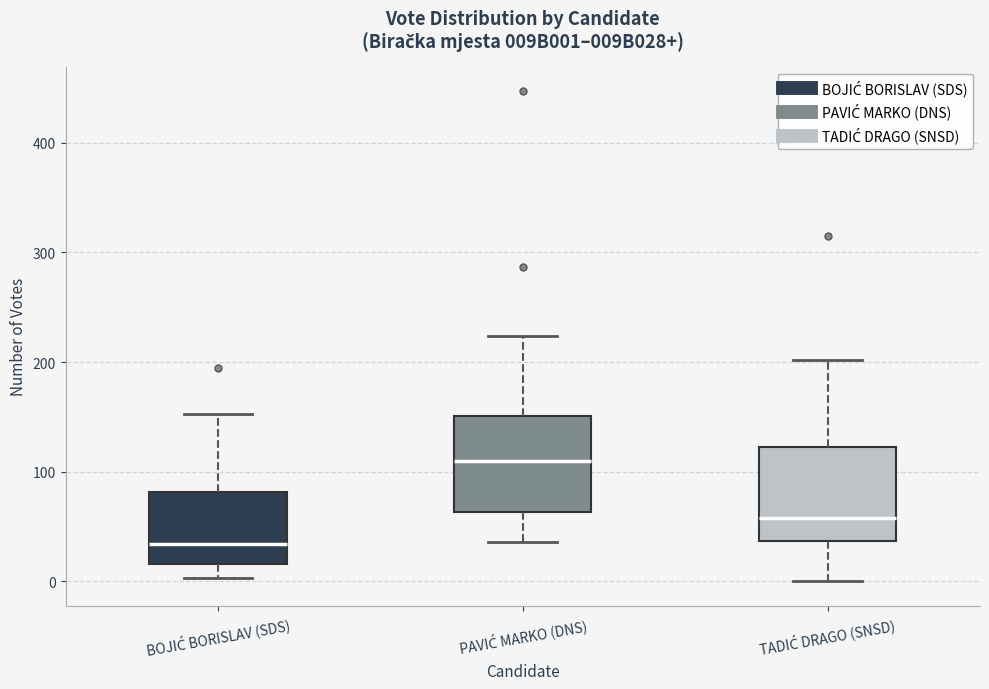

Reading left to right, read every box against the y-axis: the position of its median line, the range the box covers, and the ends of its whiskers. The values are not printed on the chart, so give them approximately, as read against the axis.

BOJIĆ BORISLAV (SDS): median 30, box 20 to 80, whiskers 0 to 150
PAVIĆ MARKO (DNS): median 110, box 60 to 150, whiskers 40 to 220
TADIĆ DRAGO (SNSD): median 60, box 40 to 120, whiskers 0 to 200